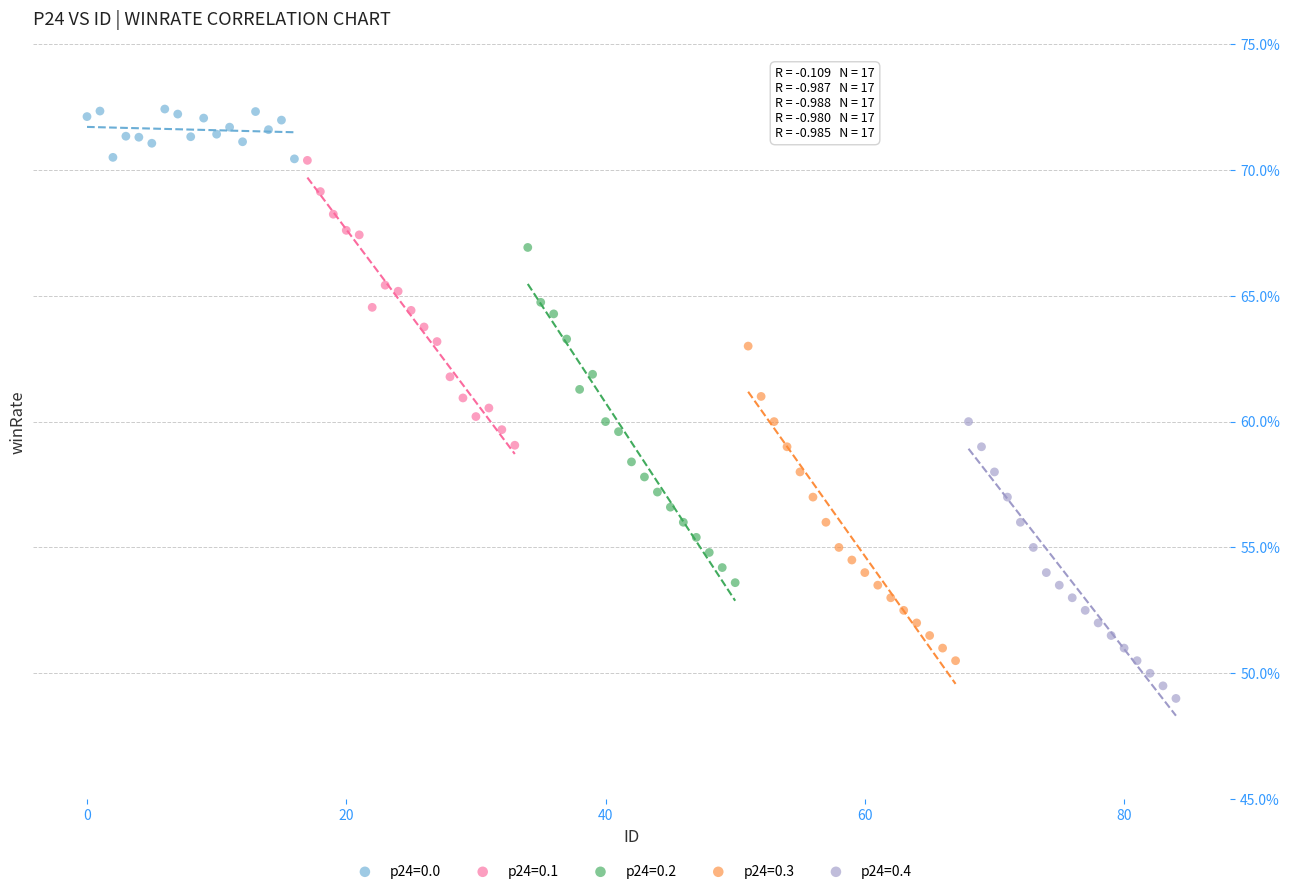

Which series has the largest Y range (max minus min)?

p24=0.2